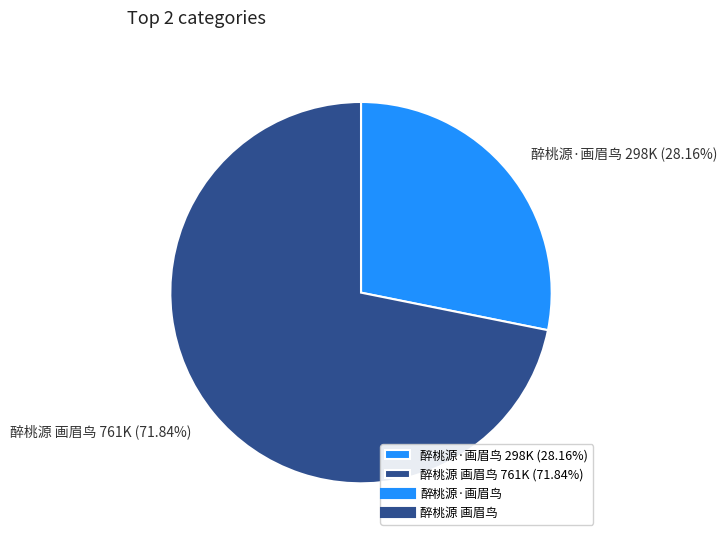

What is the ratio of the value at 醉桃源 画眉鸟 to the value at 醉桃源·画眉鸟?

2.6